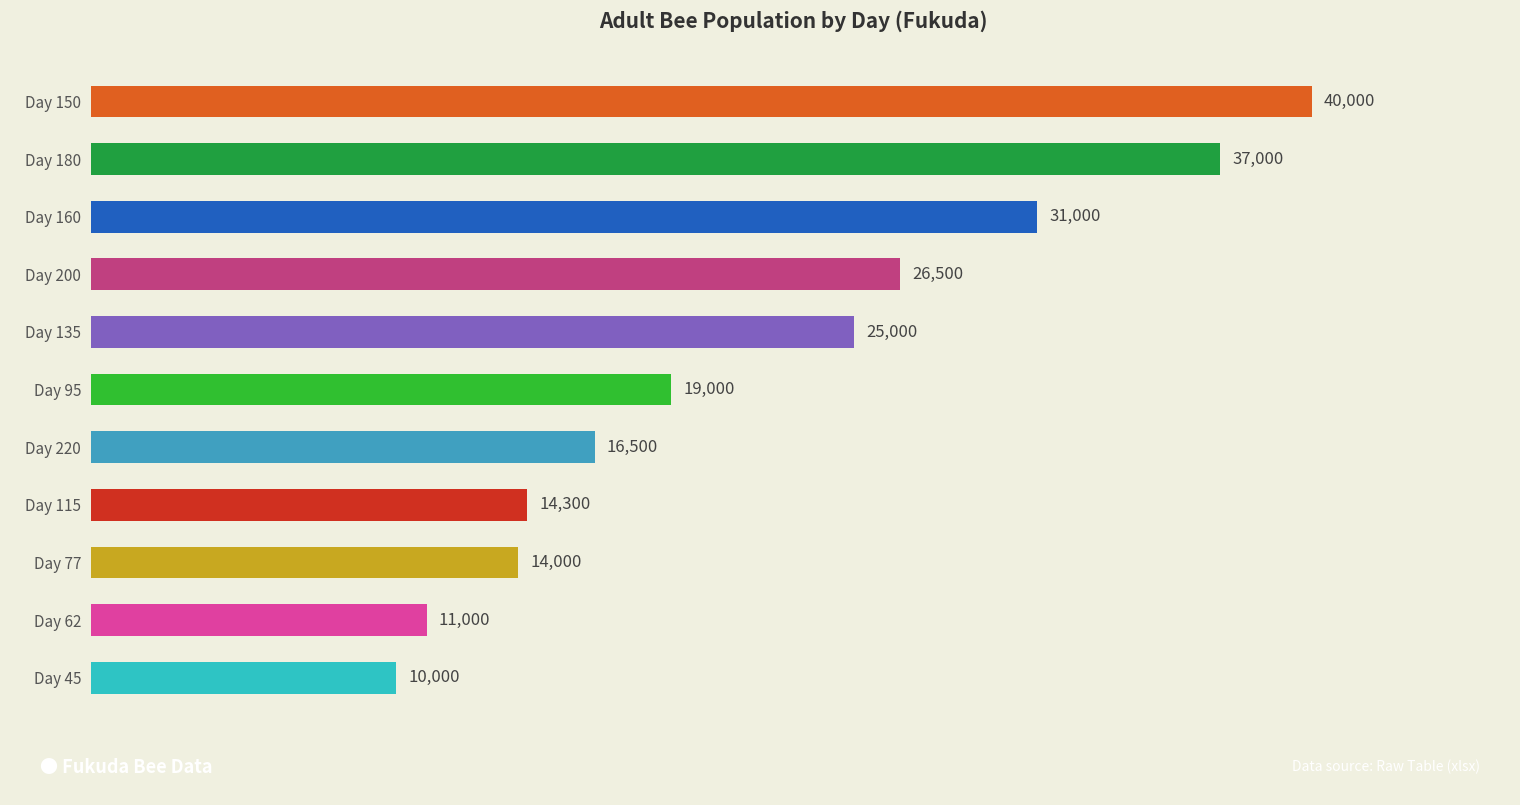

What is the difference between the second highest and second lowest values?

26000